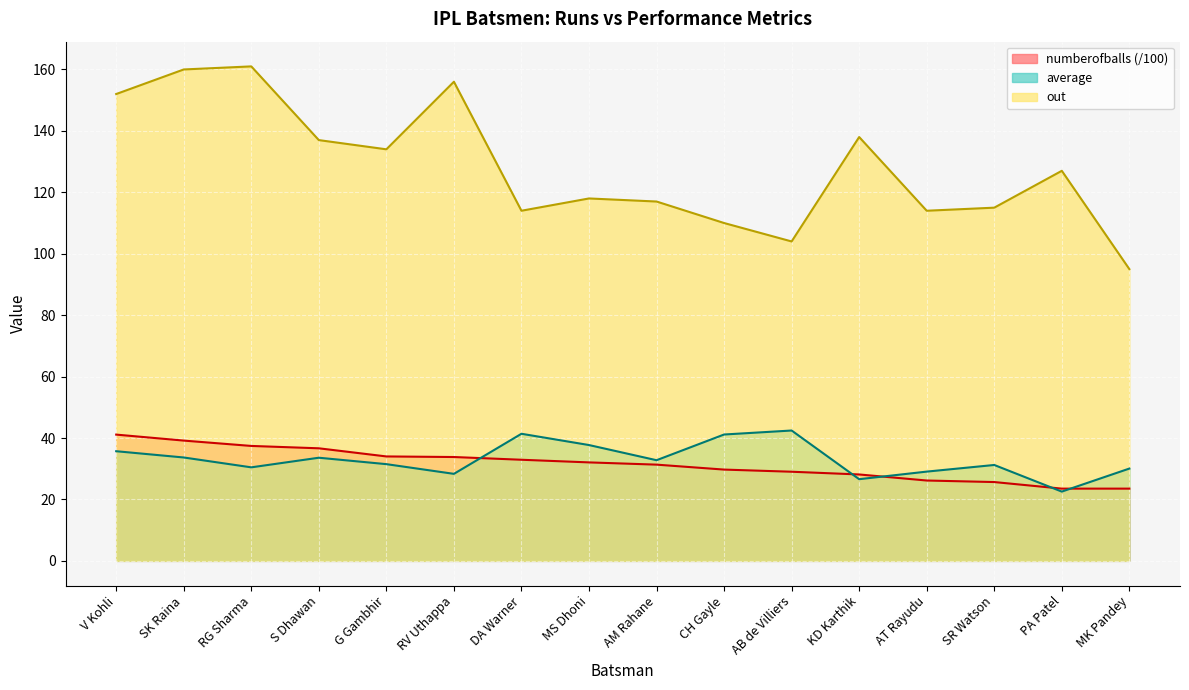

What is the difference between the highest and lowest values at MK Pandey?

71.5